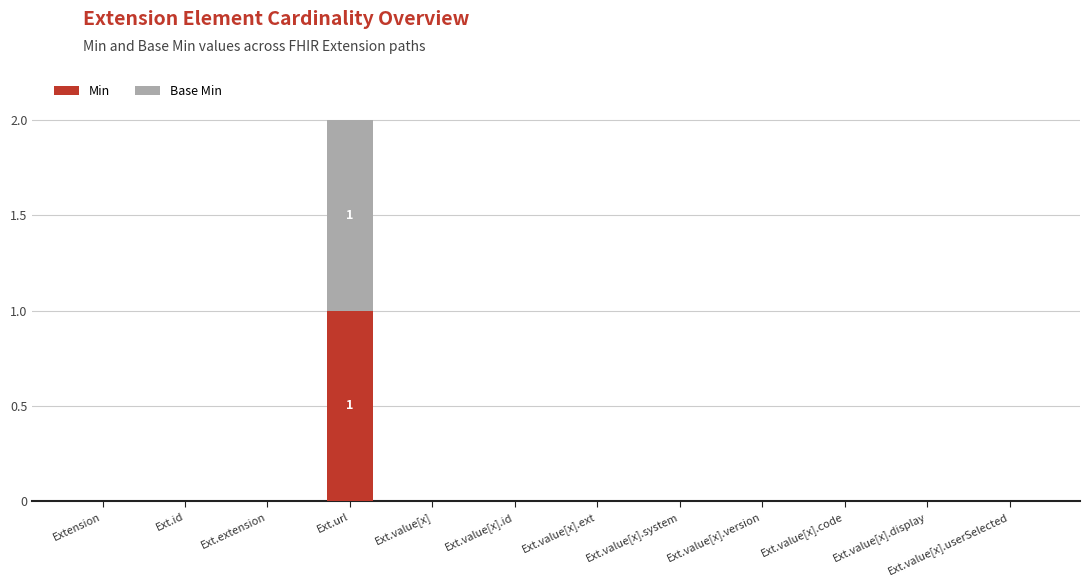

True or false: Min has a value of 0 at Ext.value[x].version.

True